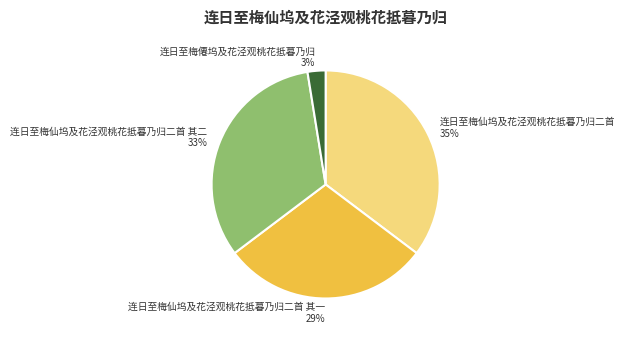

Combined, do 连日至梅仙坞及花泾观桃花抵暮乃归二首 其二 and 连日至梅仙坞及花泾观桃花抵暮乃归二首 其一 account for over 50%?

Yes